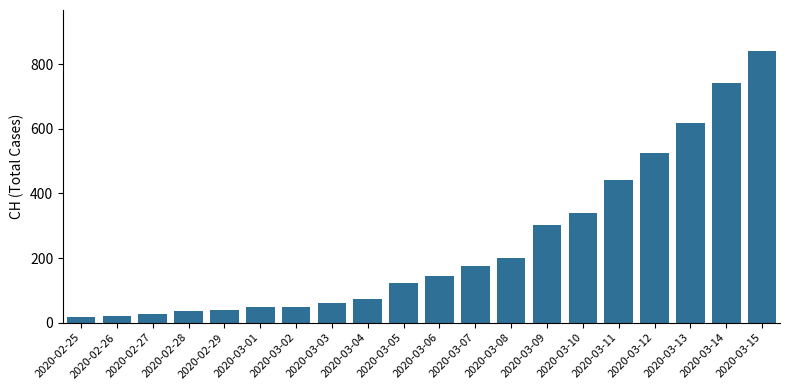

What is the sum of the values at 2020-03-04 and 2020-02-25?

90